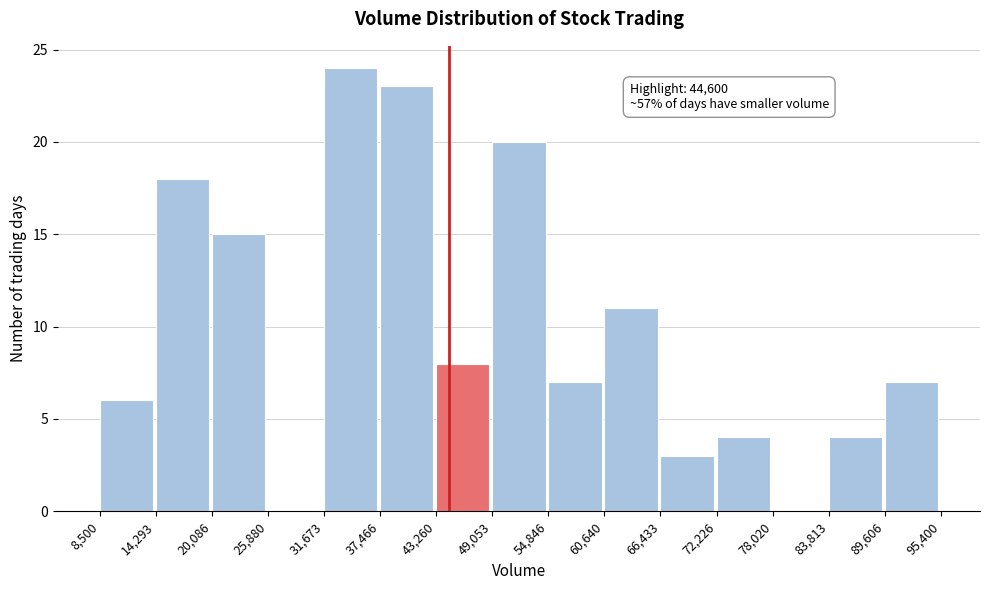

Over which range of the x-axis is the bar tallest?

31,673 to 37,466